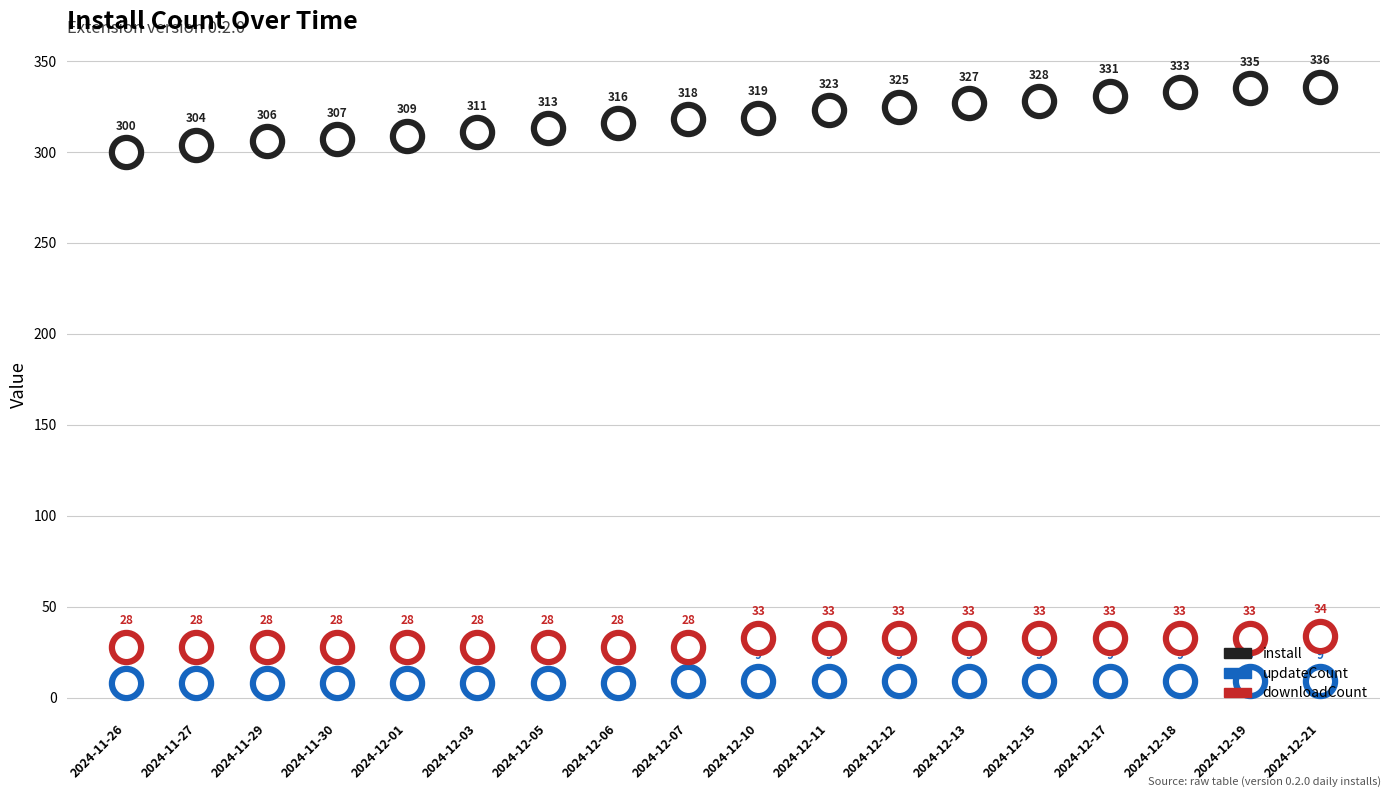

What is the total value across all series at 2024-12-07?

355